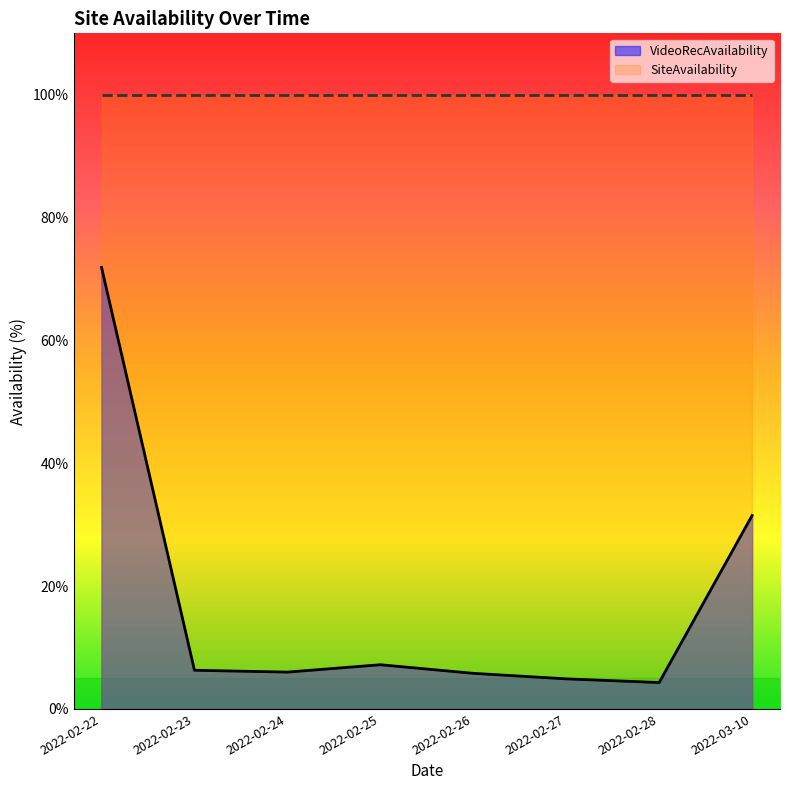

What position from the left is 2022-02-26?

5